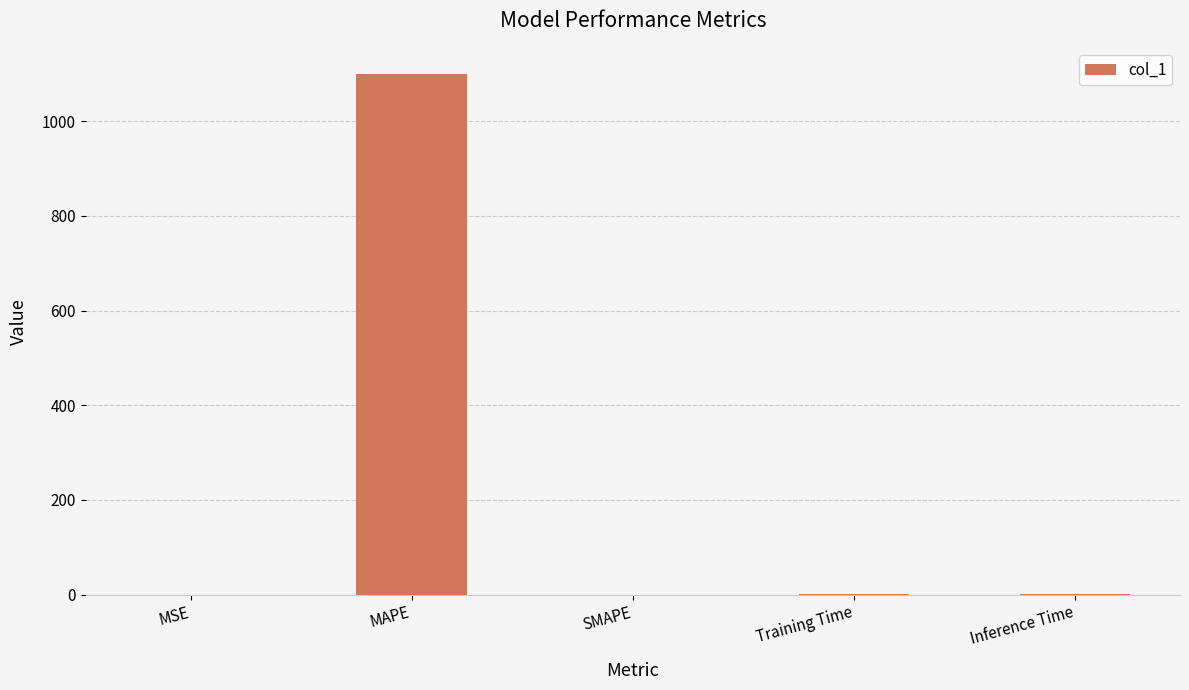

Is it true that the value at Training Time is 0.1?

True